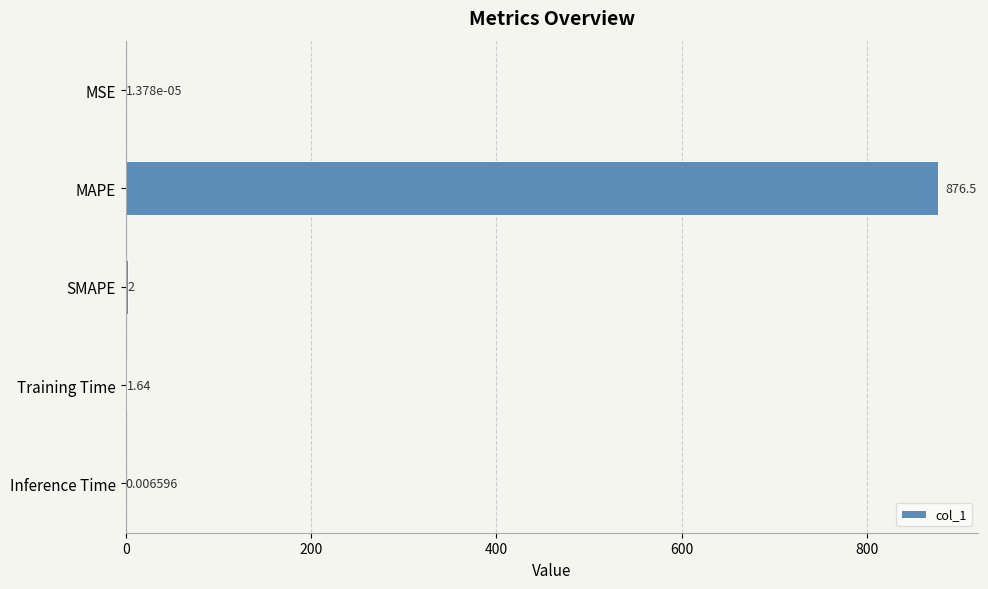

Does the chart contain stacked bars?

No